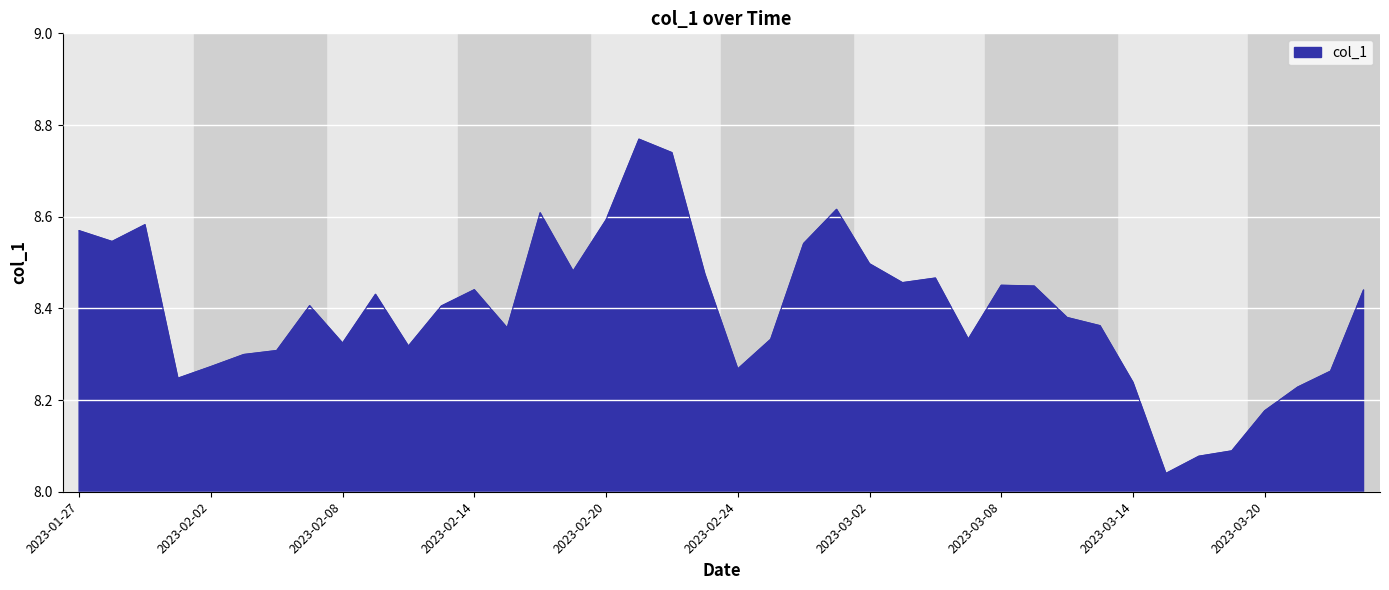

What is the difference between the maximum and minimum values?

0.7